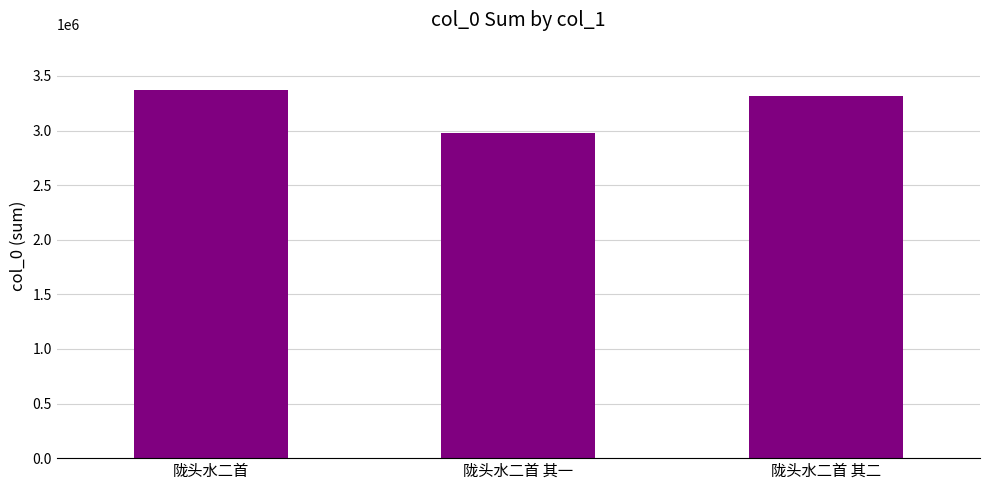

How many data points are less than 3319839?

1